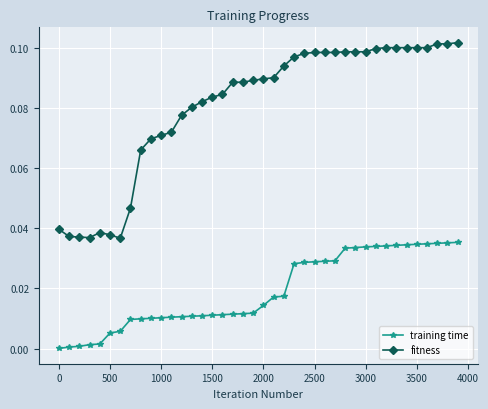

Rank the series by their maximum value, from highest to lowest.

fitness, training time